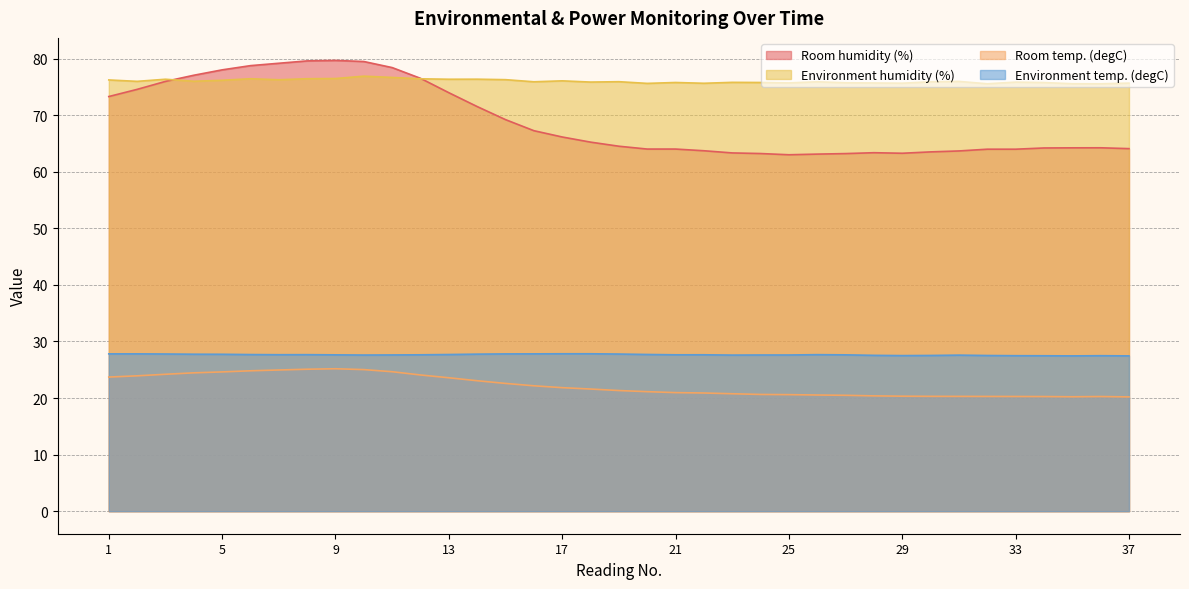

Which series has the largest range (max minus min)?

Room humidity (%)